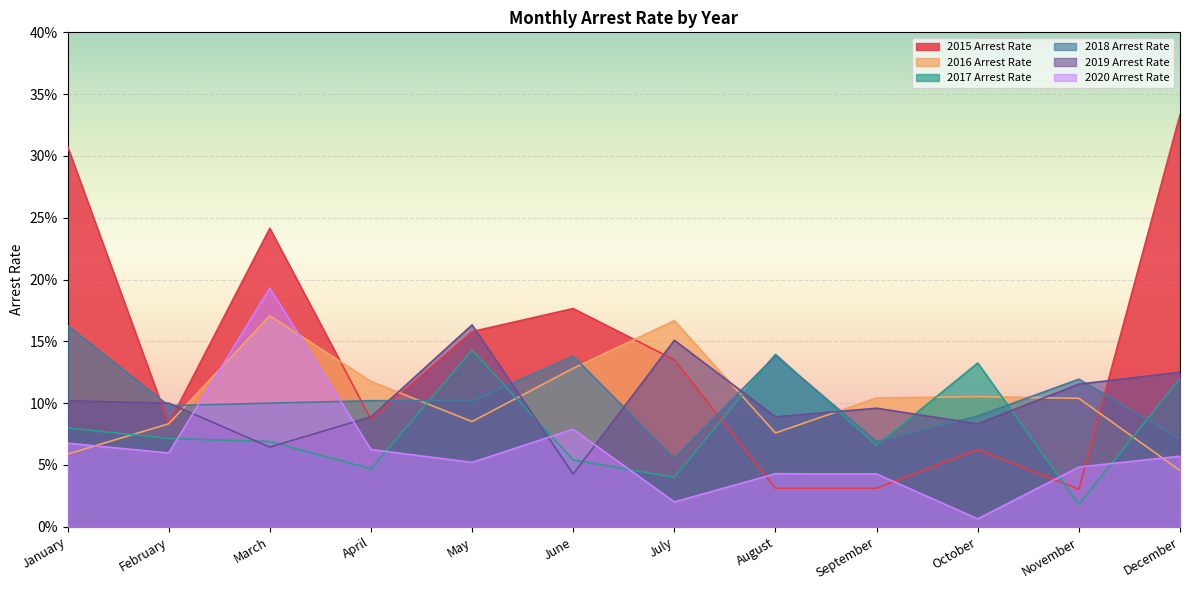

What is the greatest value displayed?

0.3